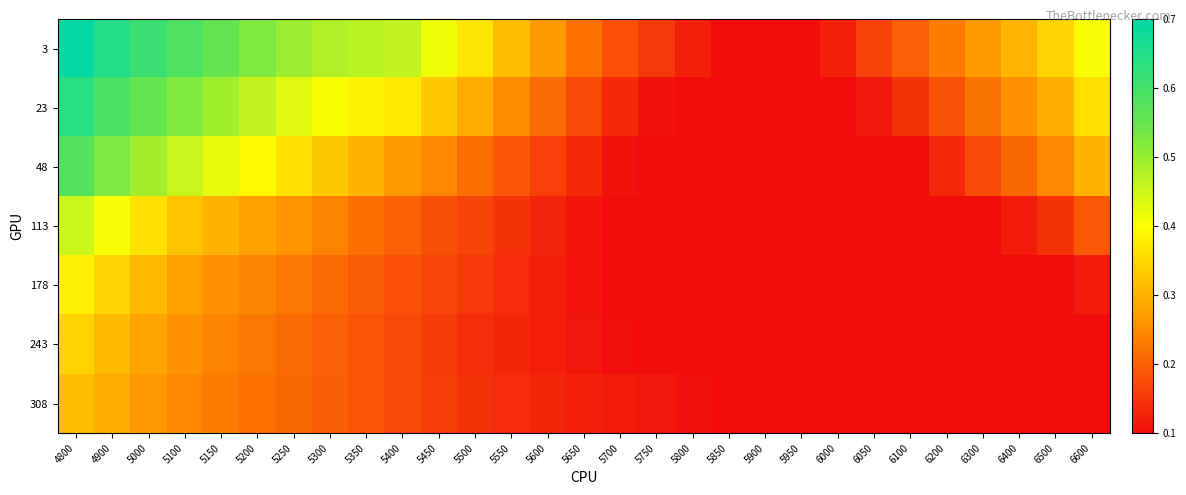

What is the spread (max minus min) of values at 5150?

0.3